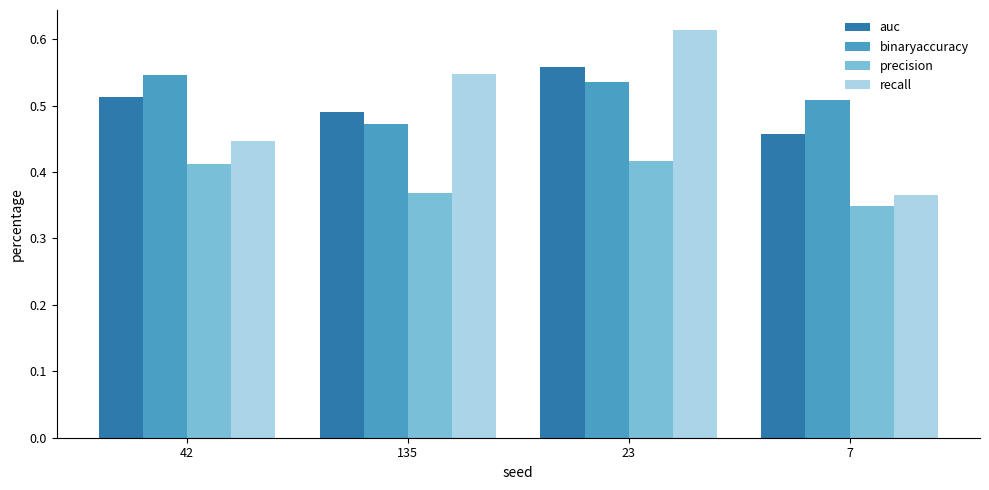

At 42, list the series in order from largest to smallest.

binaryaccuracy, auc, recall, precision